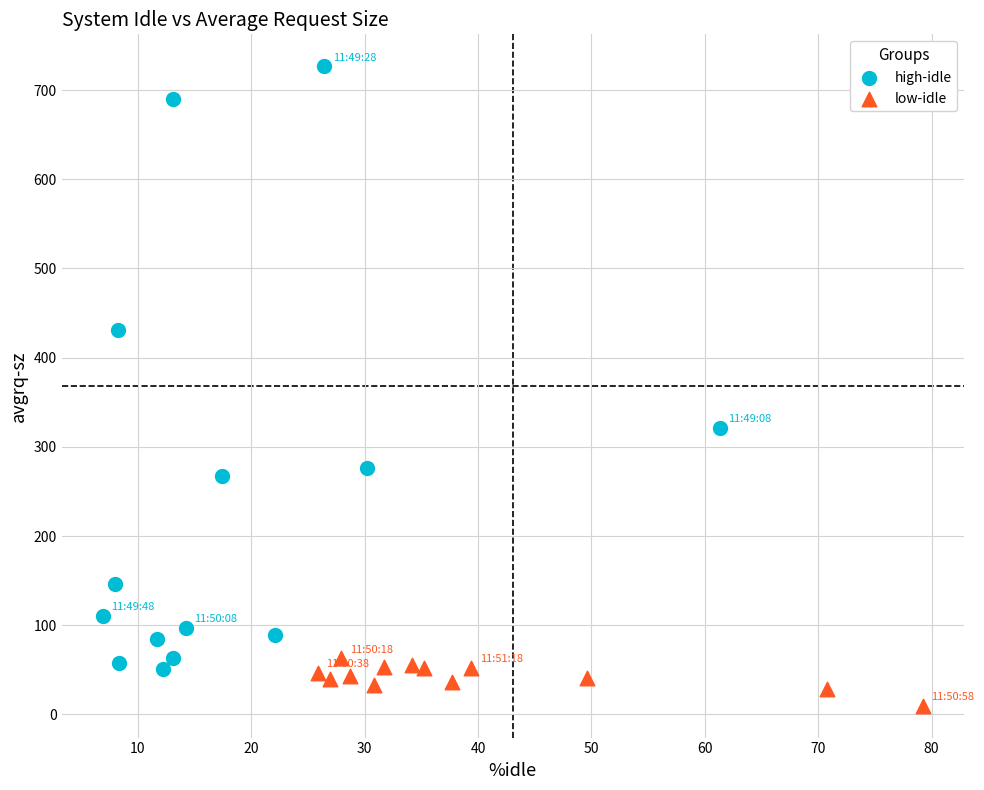

Which series reaches the maximum Y coordinate?

high-idle